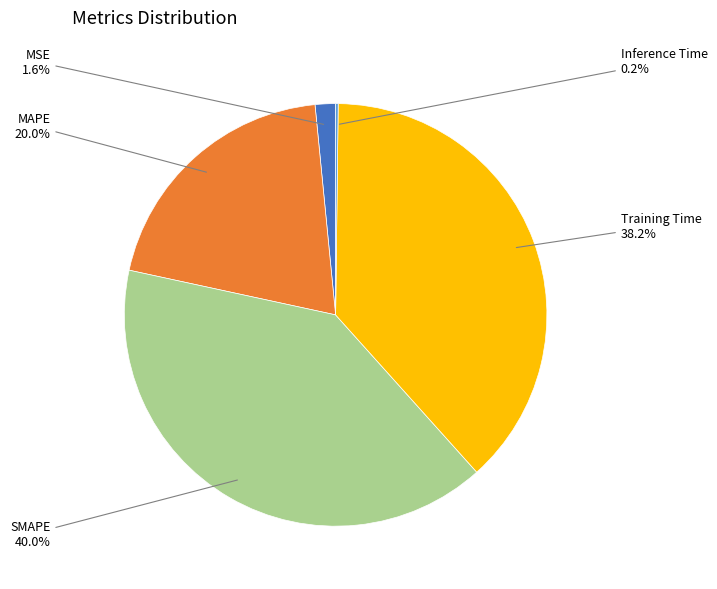

To the nearest percent, what is the average slice percentage?

20%